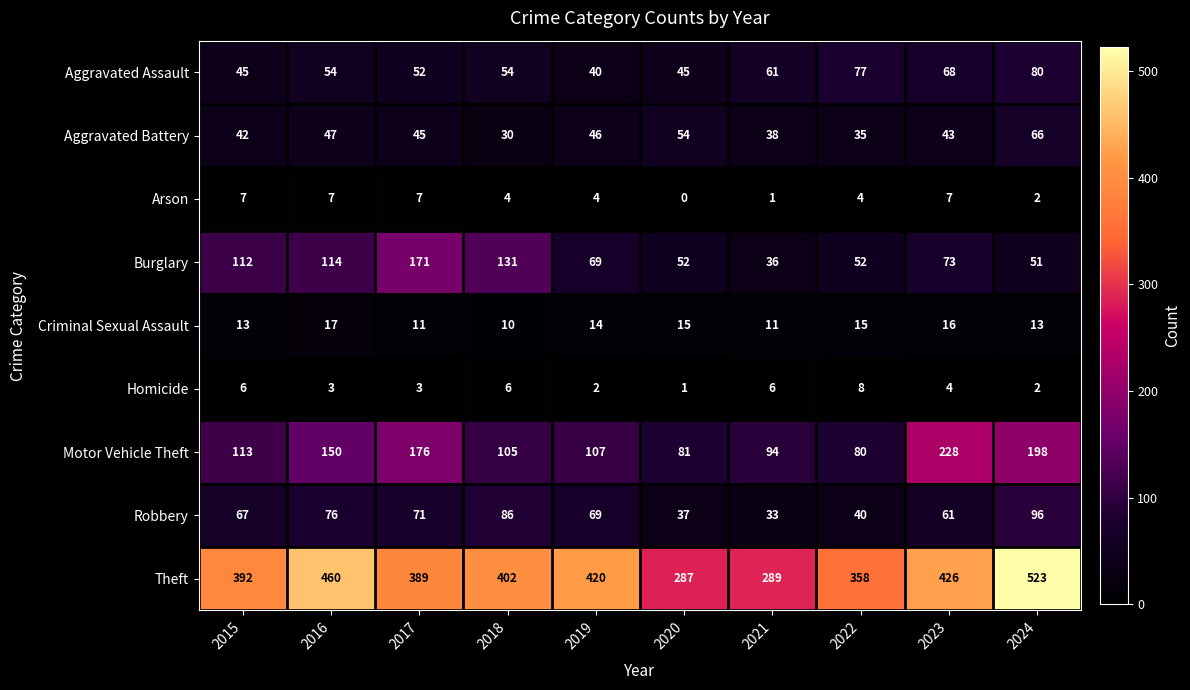

Which category has the lowest value in the Burglary series?

2021